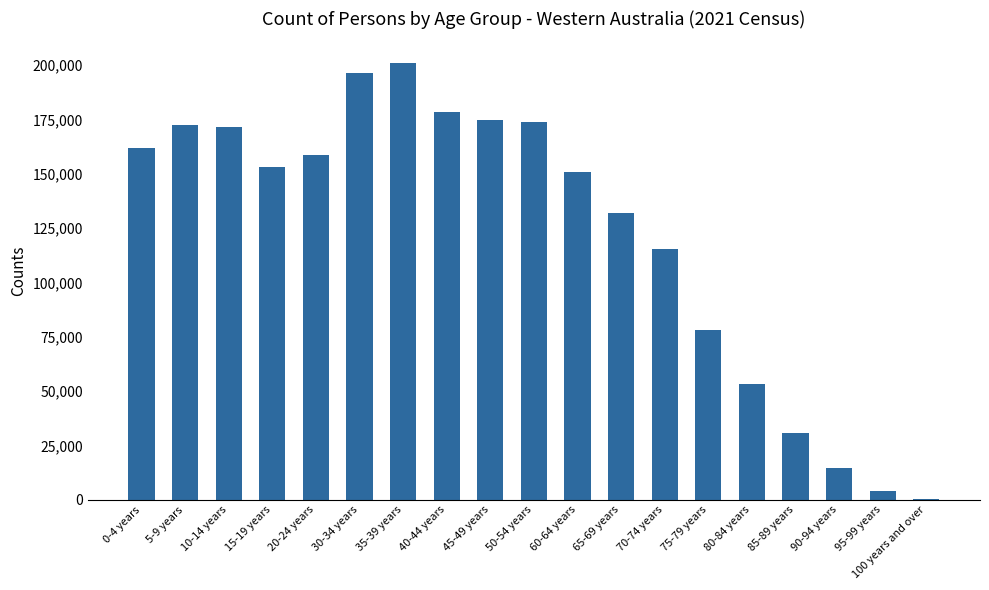

The value at 75-79 years is 30132. True or false?

False